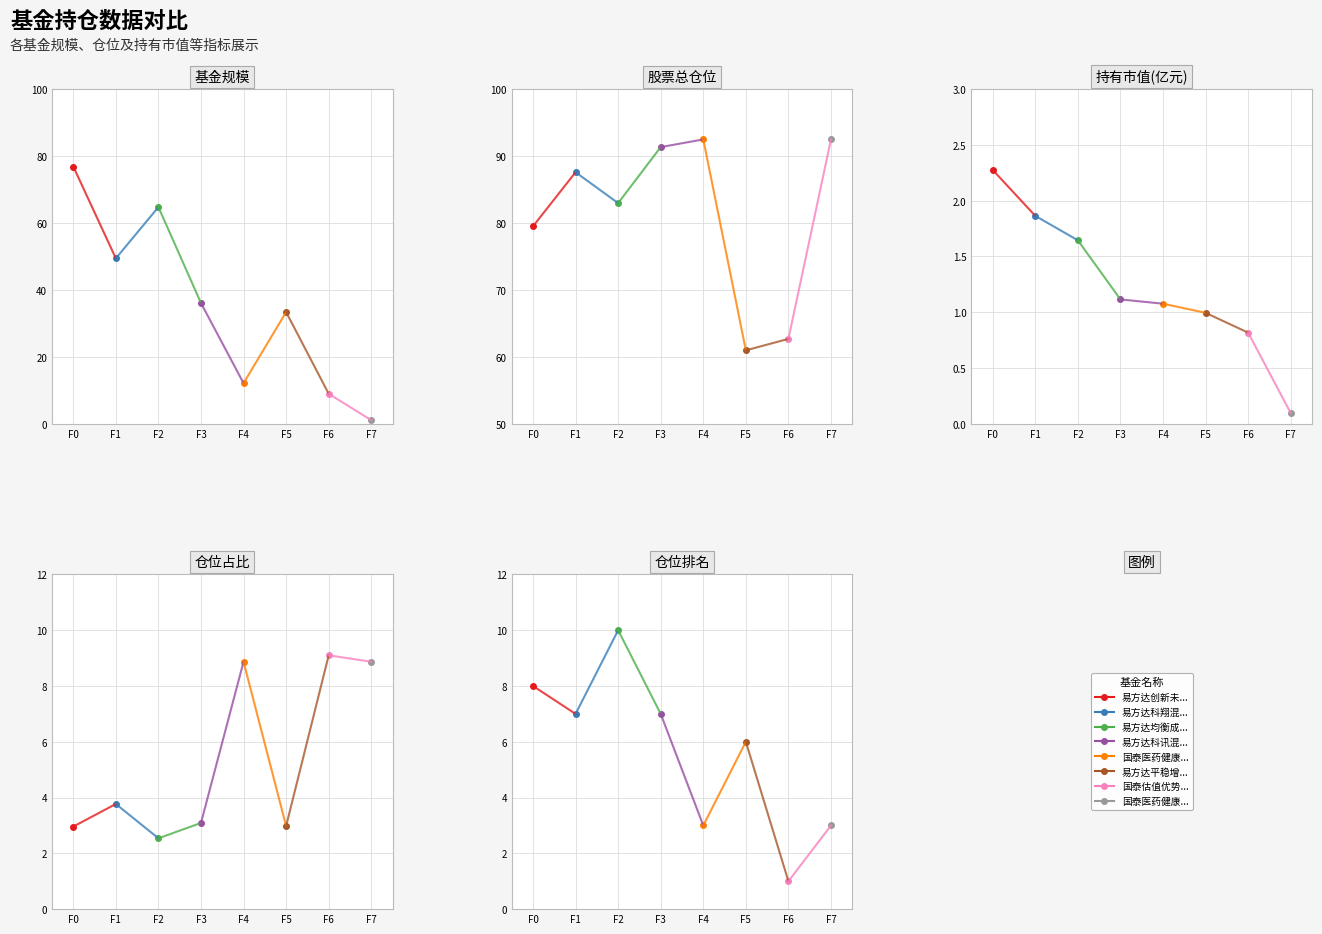

Which series has the largest total across all categories?

股票总仓位